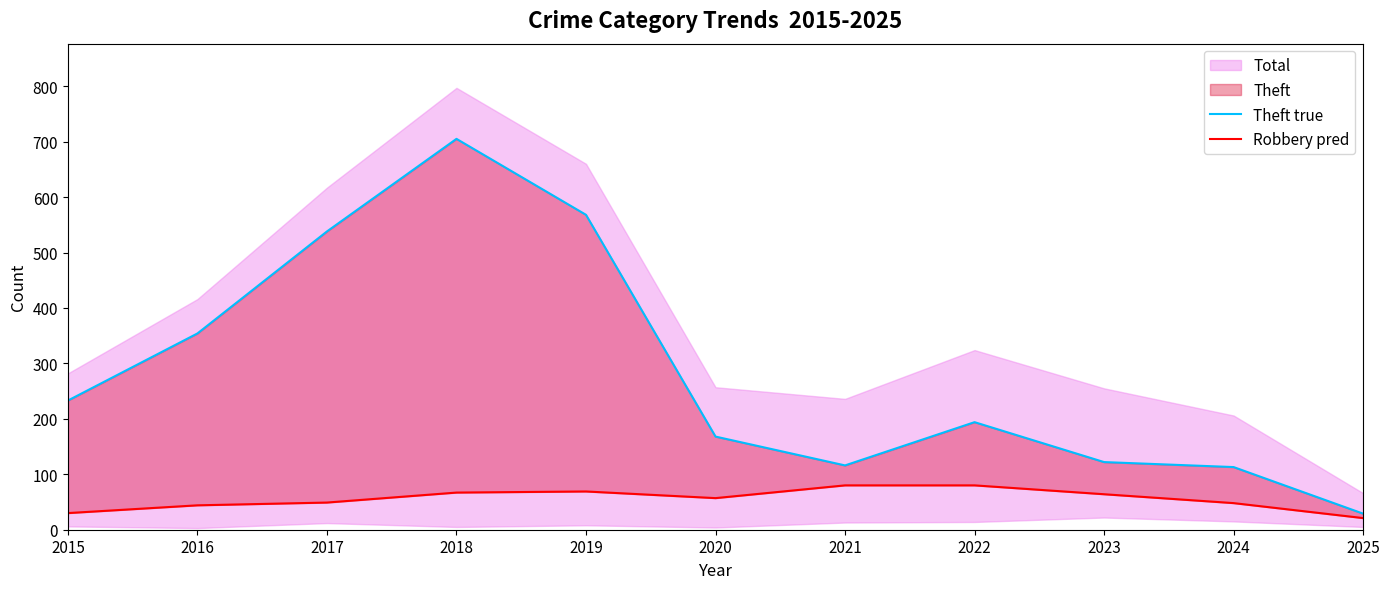

True or false: Robbery pred and Theft true intersect in this chart.

False